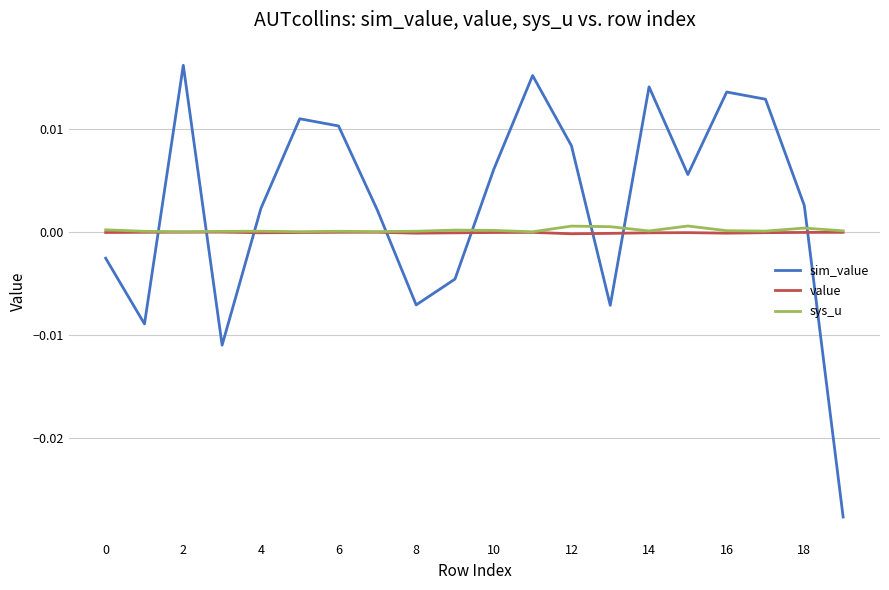

What are all the series names shown in the legend?

sim_value, value, sys_u